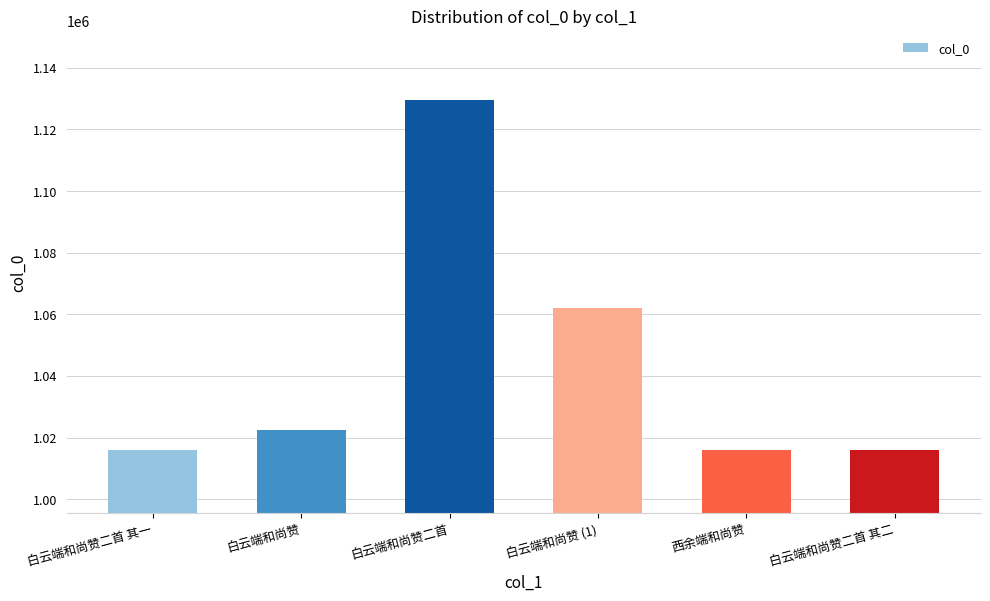

Is it true that the value at 白云端和尚赞二首 其一 is 1016014?

True